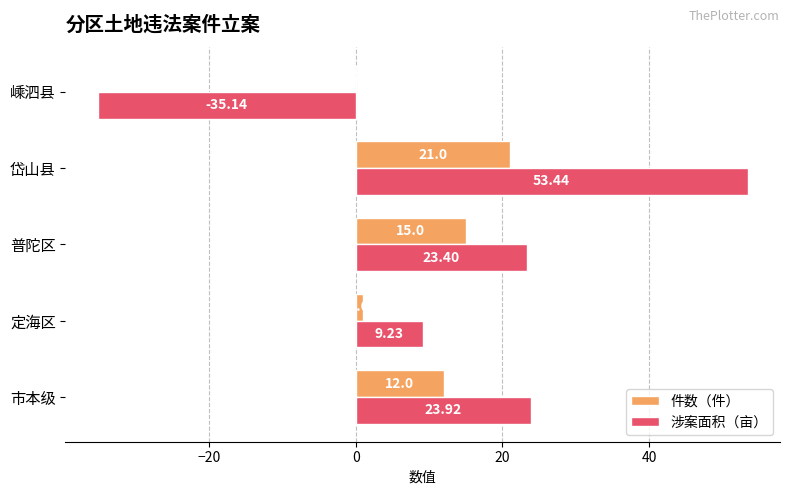

At which label does 件数（件） reach its peak?

岱山县